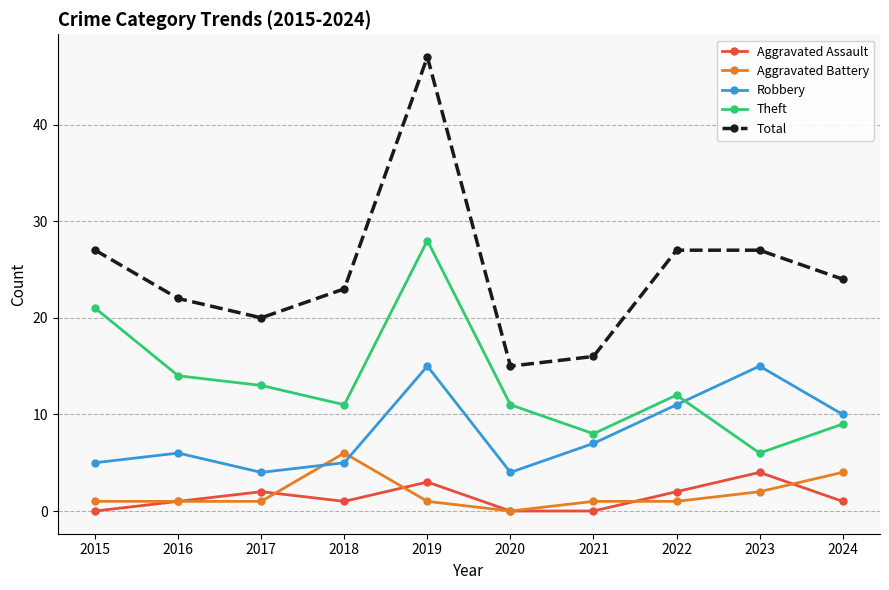

True or false: Robbery and Aggravated Assault cross at least once.

False